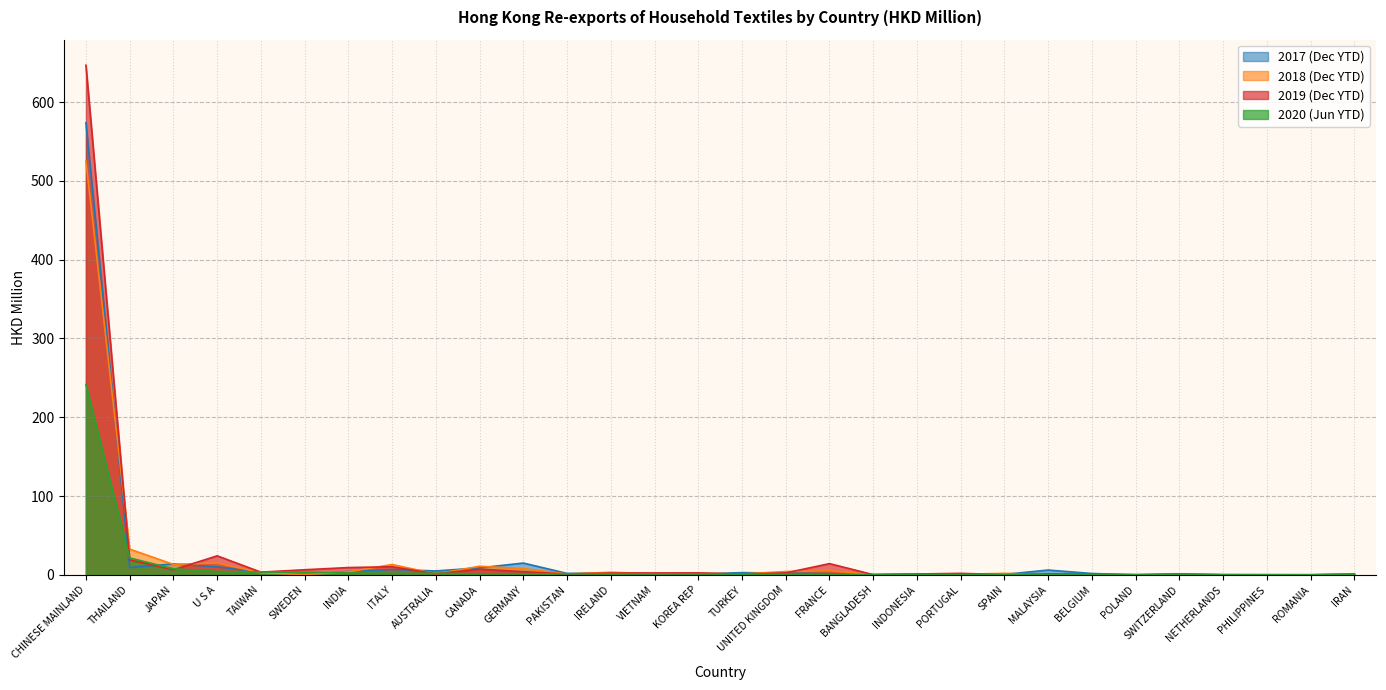

Where is the first local minimum for 201912_Share?

THAILAND